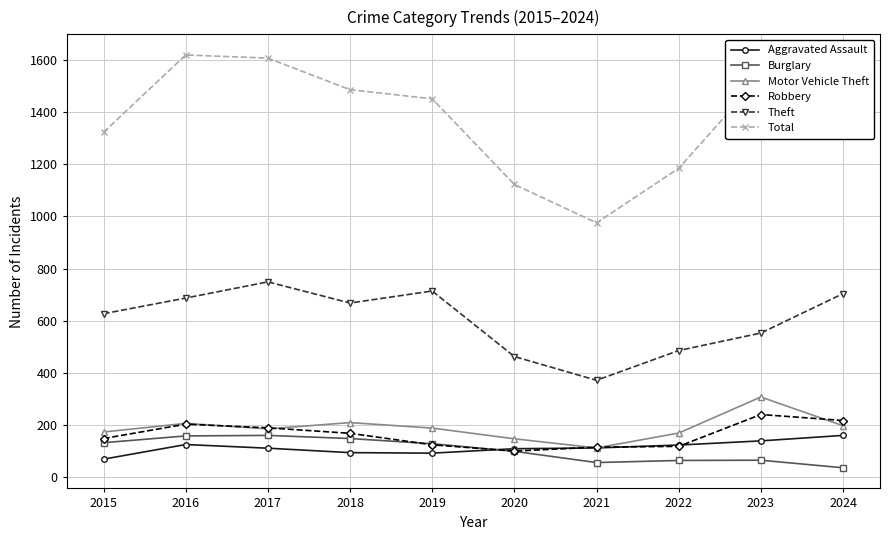

What is the sum of all Robbery values?

1632